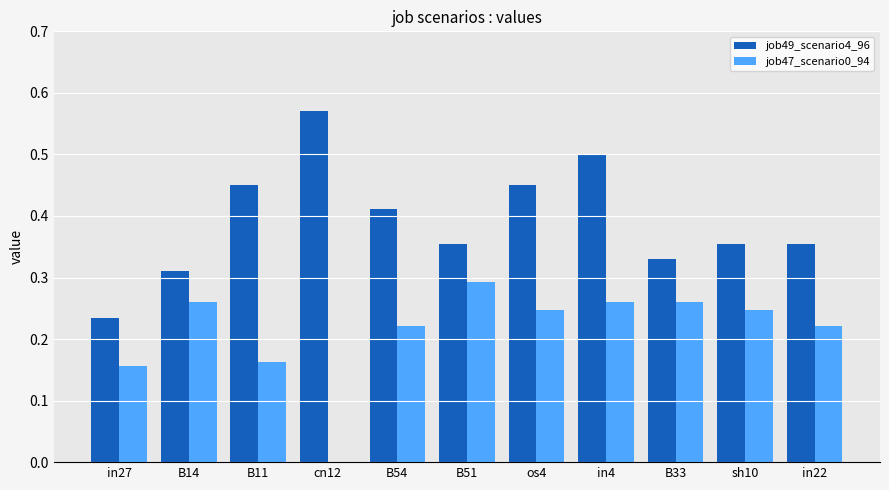

Between in4 and sh10, which series saw the biggest shift?

job49_scenario4_96